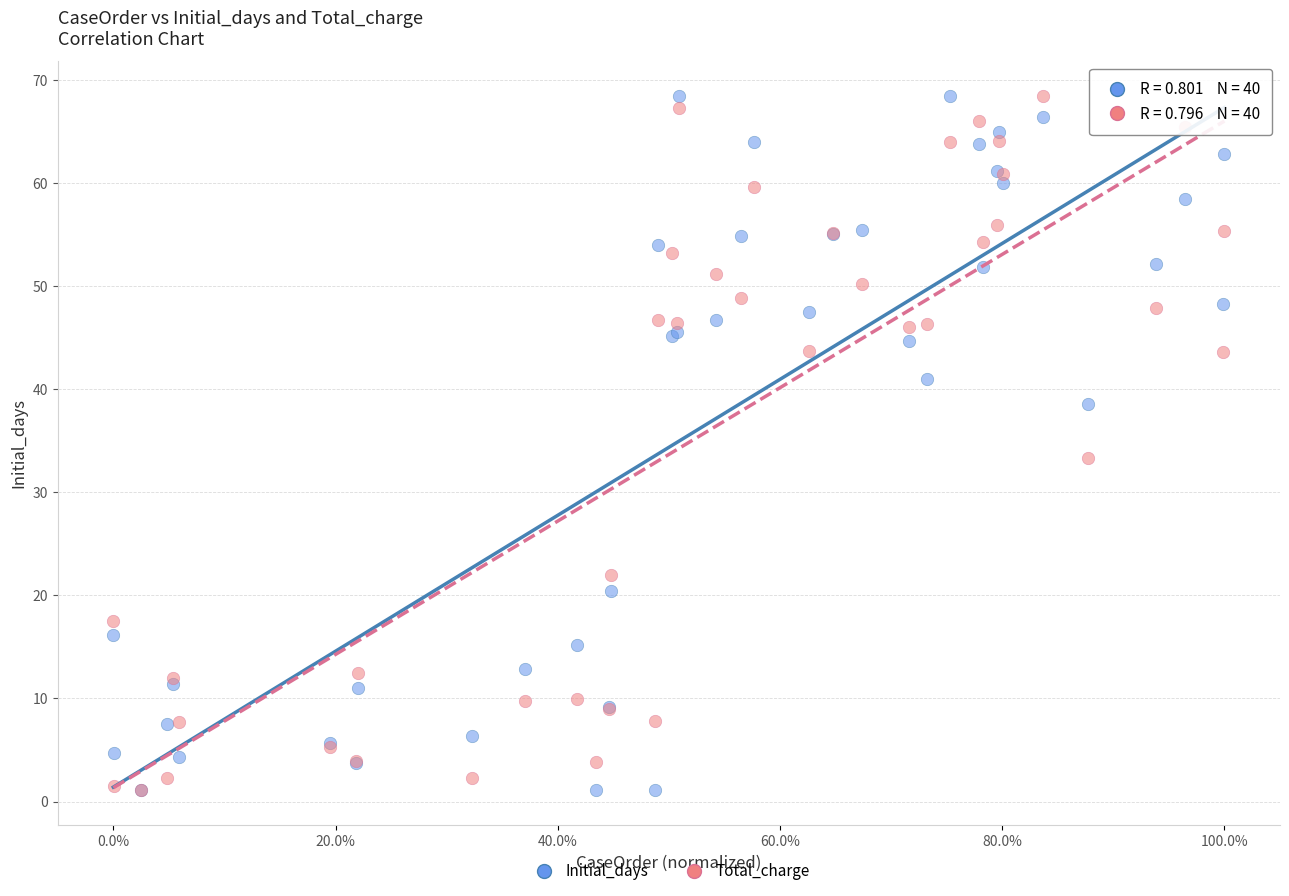

What are all the series names shown in the legend?

Initial_days, Total_charge